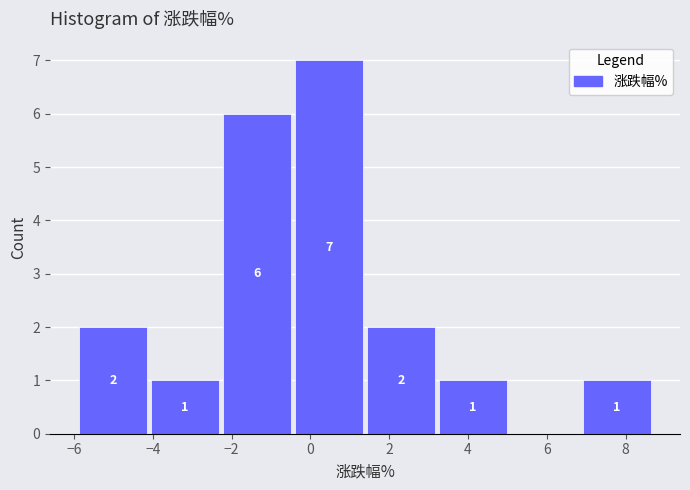

Over which range of the x-axis is the bar tallest?

-0.4 to 1.4